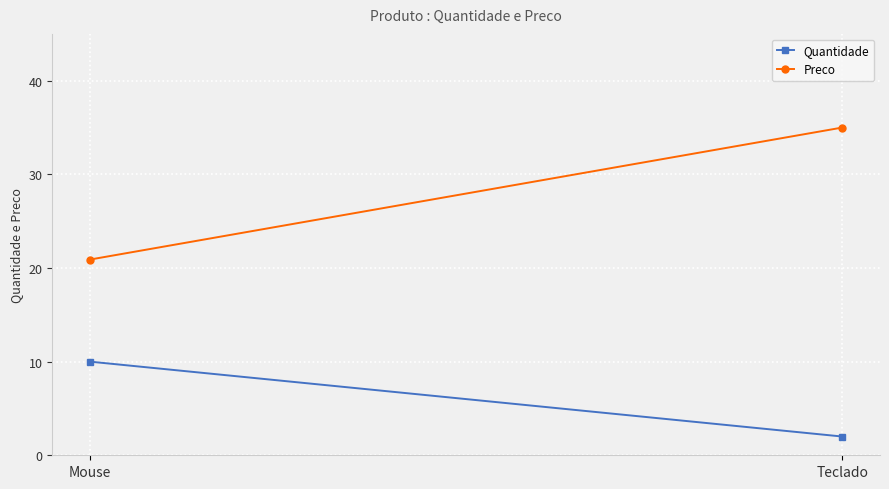

What is the difference between the maximum and minimum values in the Preco series?

14.1